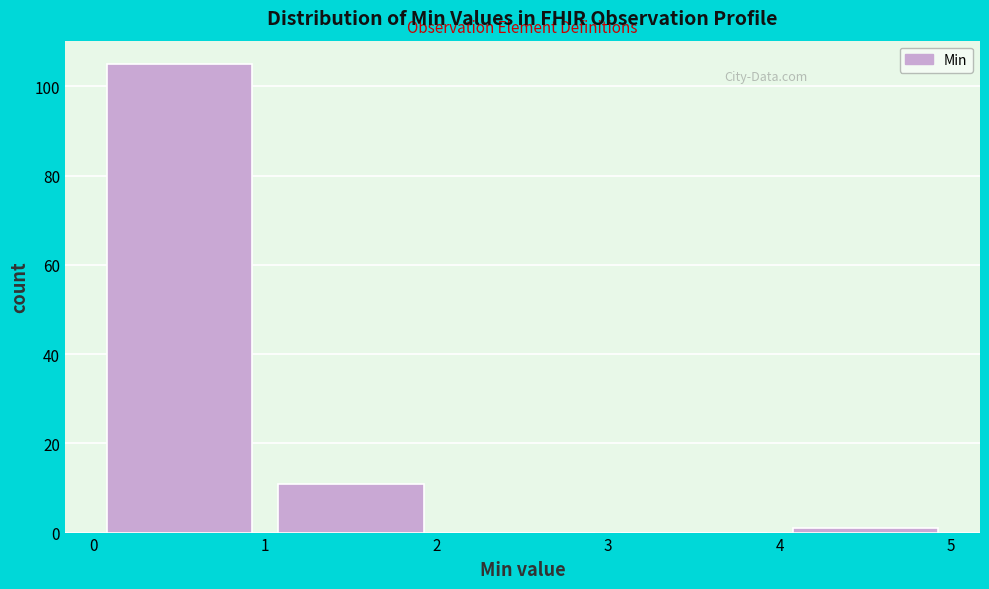

Reading left to right, list every bar in this chart as the range it spans on the x-axis followed by its height. The values are not printed on the chart, so give them approximately, as read against the axis.

0 to 1: 106
1 to 2: 12
2 to 3: 0
3 to 4: 0
4 to 5: under 2